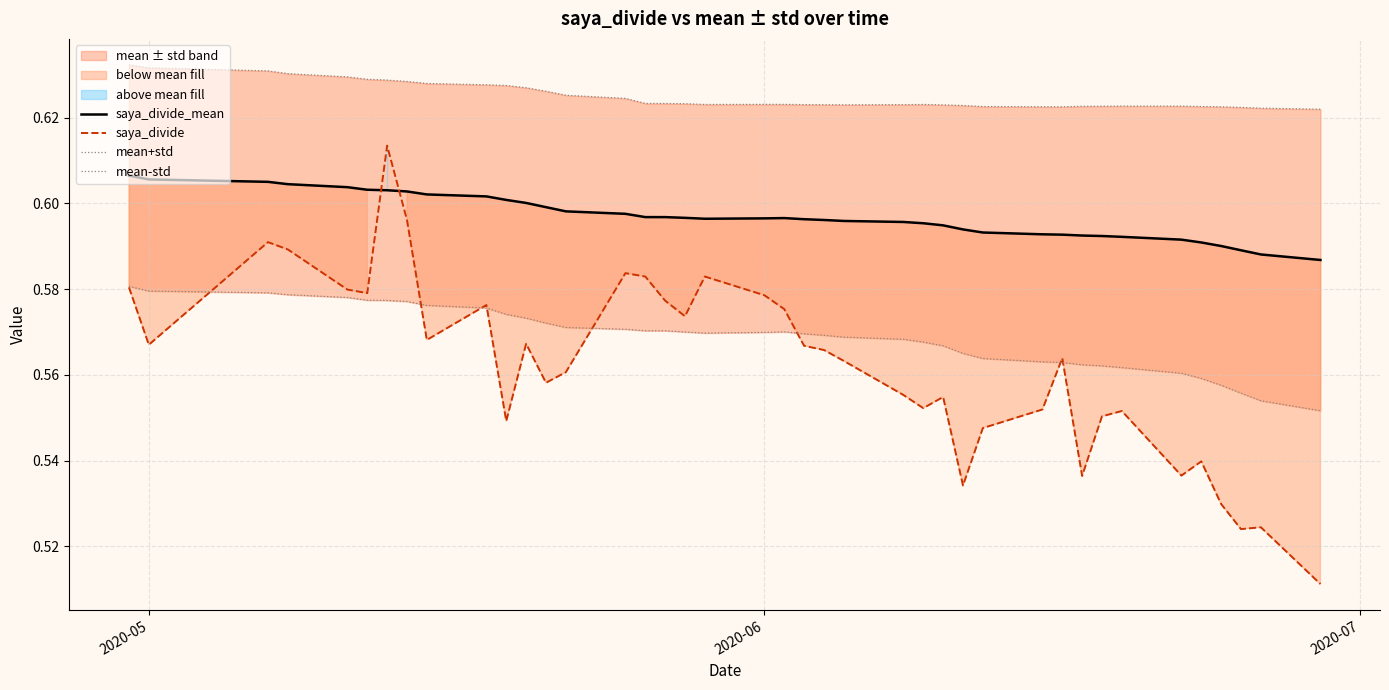

How many series are shown in this chart?

4